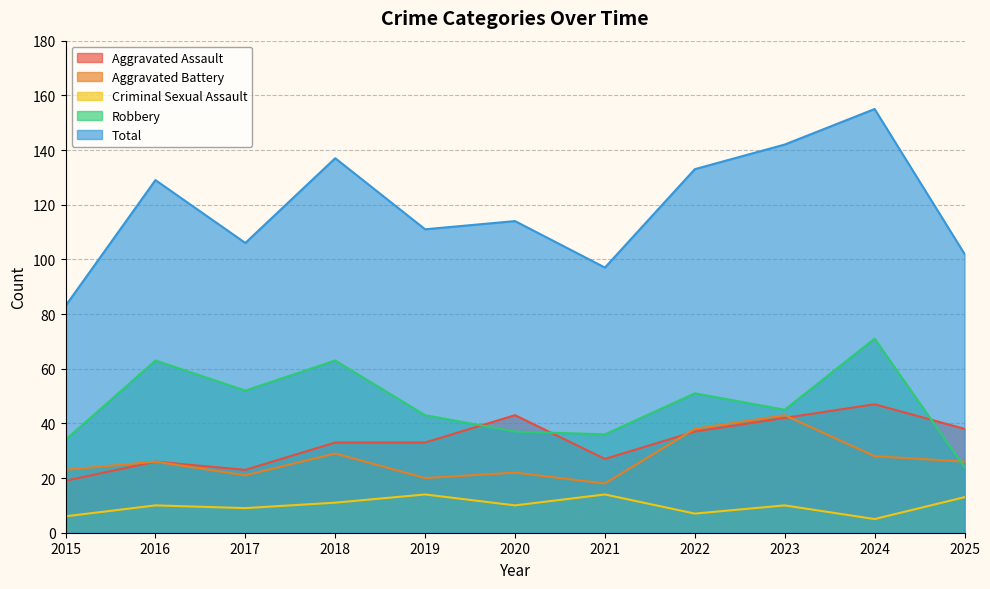

Reading left to right, transcribe all the data shown in this chart.

Aggravated Assault: 19	26	23	33	33	43	27	37	42	47	38
Aggravated Battery: 23	26	21	29	20	22	18	38	43	28	26
Criminal Sexual Assault: 6	10	9	11	14	10	14	7	10	5	13
Robbery: 34	63	52	63	43	37	36	51	45	71	24
Total: 83	129	106	137	111	114	97	133	142	155	102